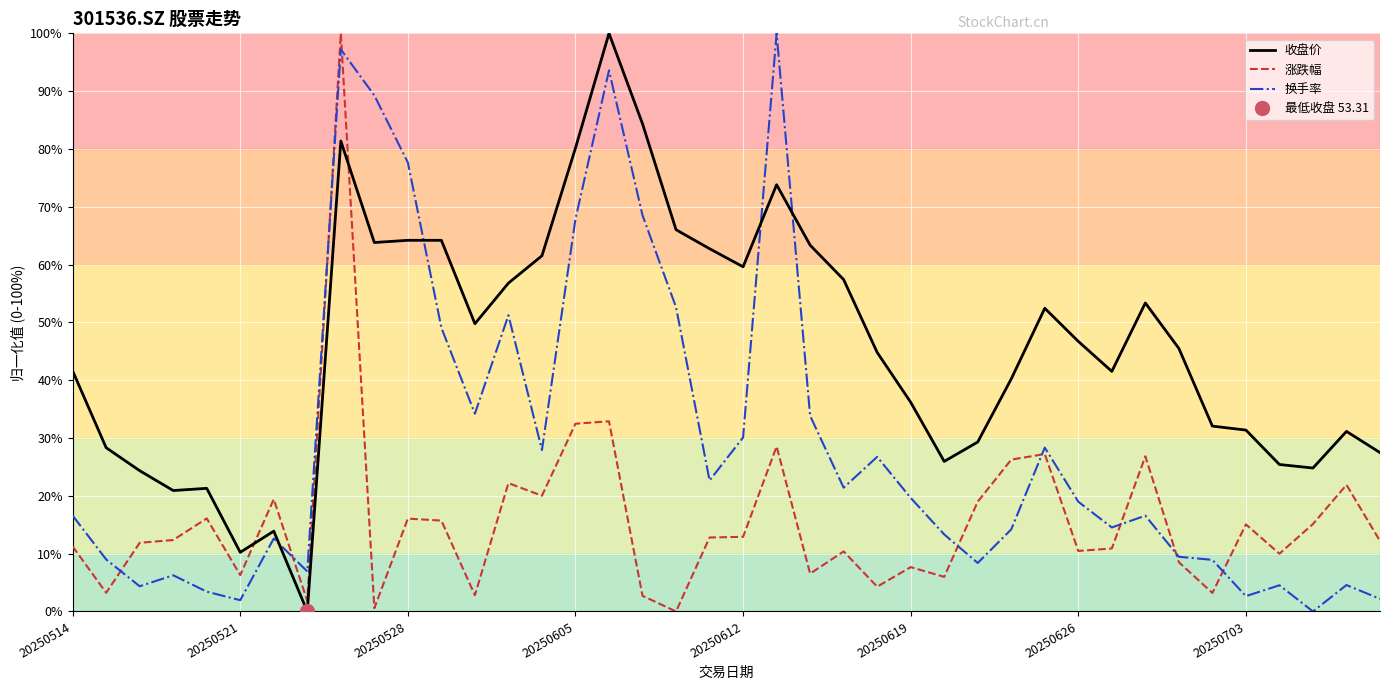

Which series changed the most between 17 and 18?

收盘价